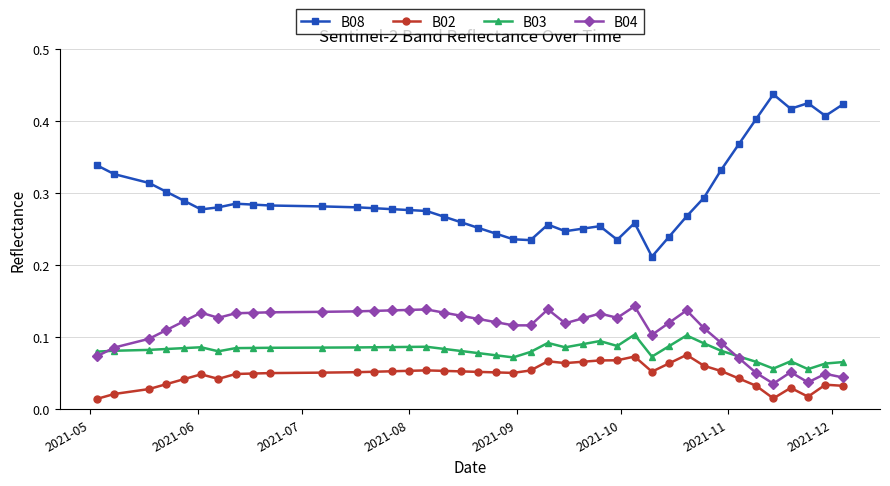

At how many categories does at least one series exceed 0?

40